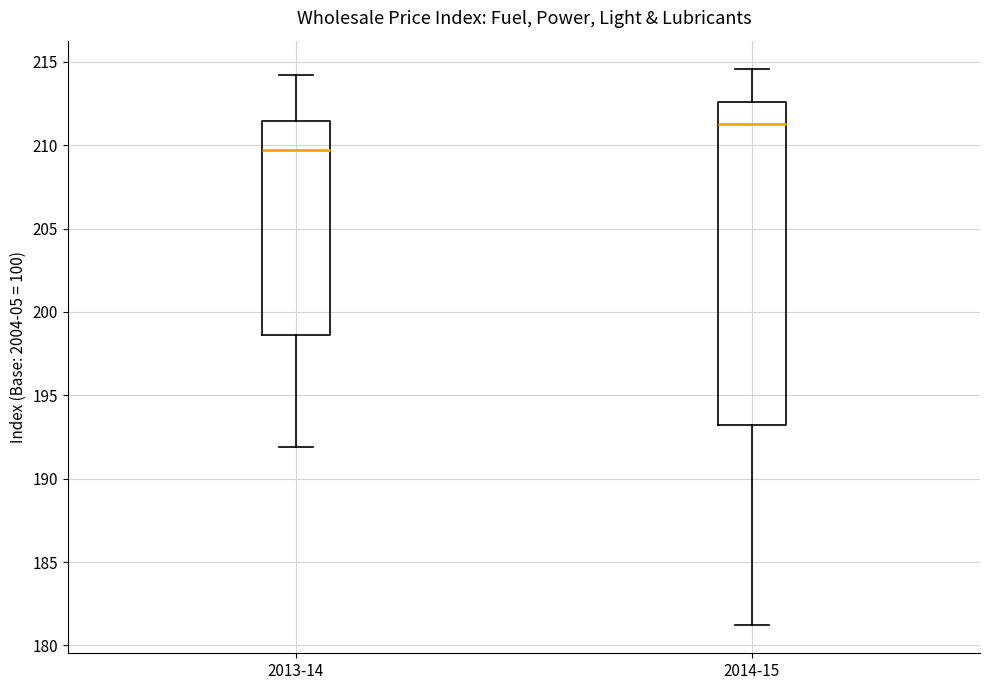

Reading left to right, read every box against the y-axis: the position of its median line, the range the box covers, and the ends of its whiskers. The values are not printed on the chart, so give them approximately, as read against the axis.

2013-14: median 209.5, box 198.5 to 211.5, whiskers 192.0 to 214.0
2014-15: median 211.5, box 193.0 to 212.5, whiskers 181.0 to 214.5